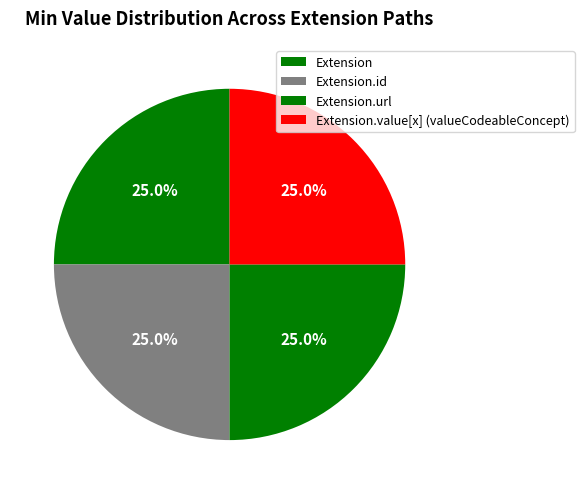

To the nearest percent, what is the combined percentage of Extension.url and Extension.id?

50%